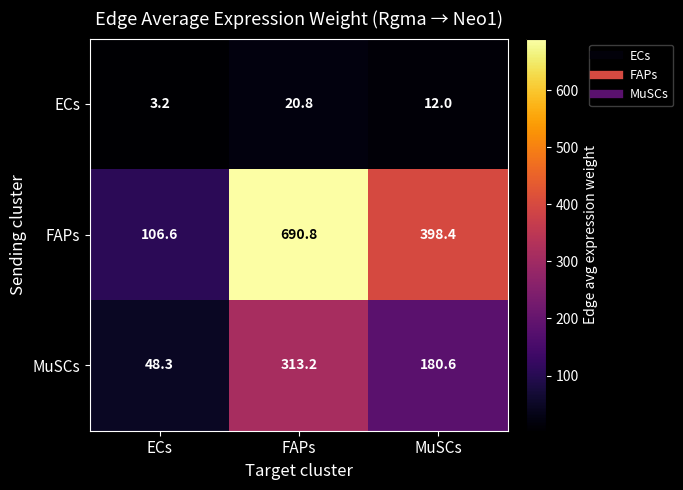

True or false: FAPs has a value of 600.1 at MuSCs.

False